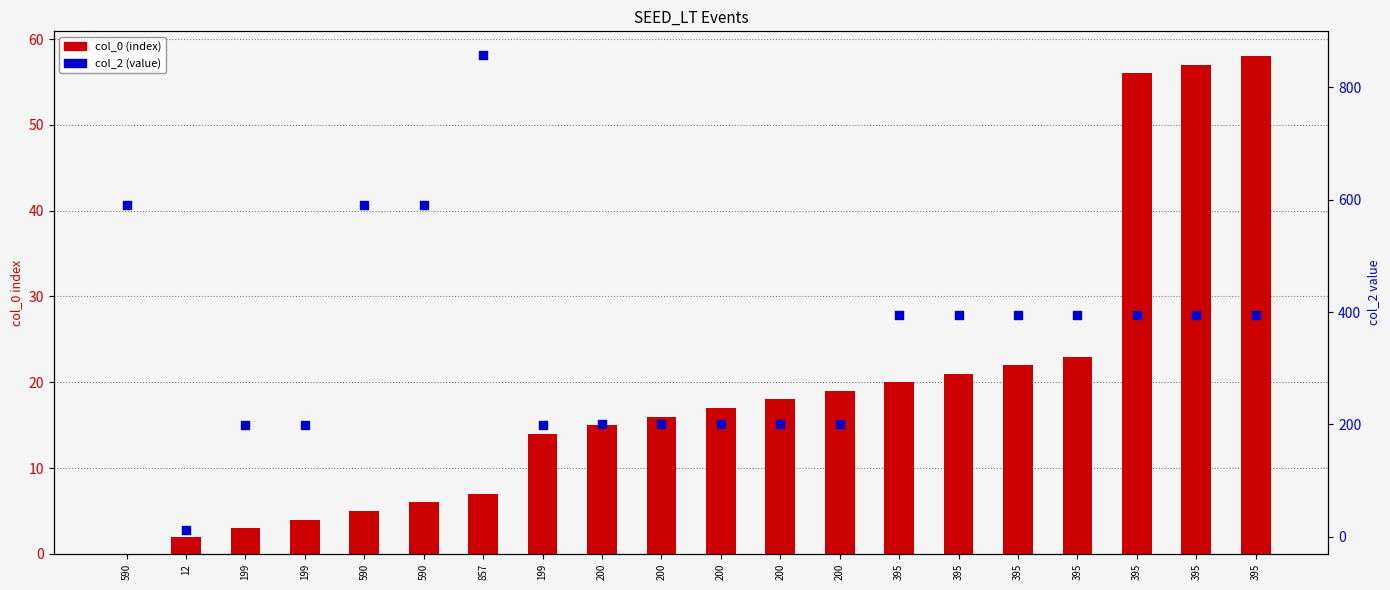

At how many categories does at least one series exceed 49?

19